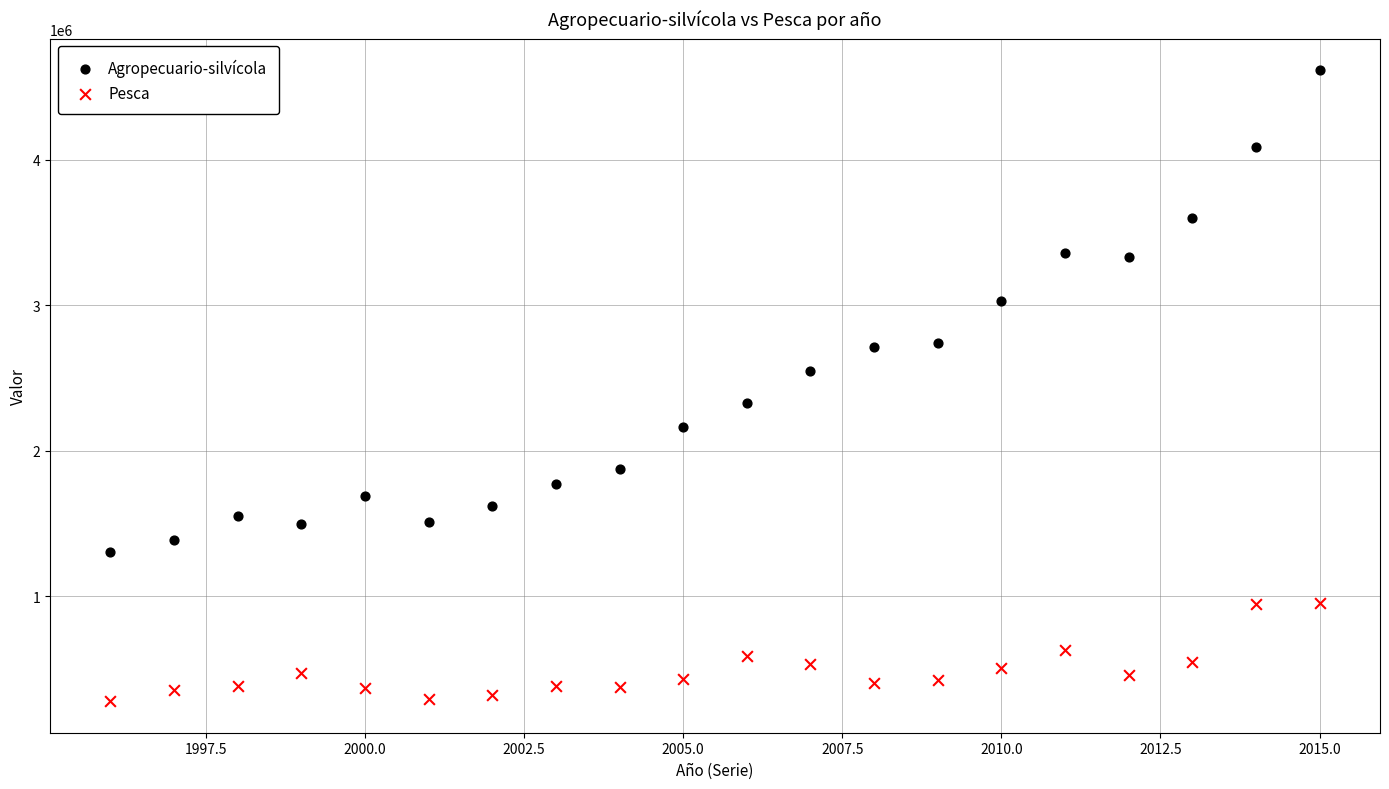

What are all the series names shown in the legend?

Agropecuario-silvícola, Pesca